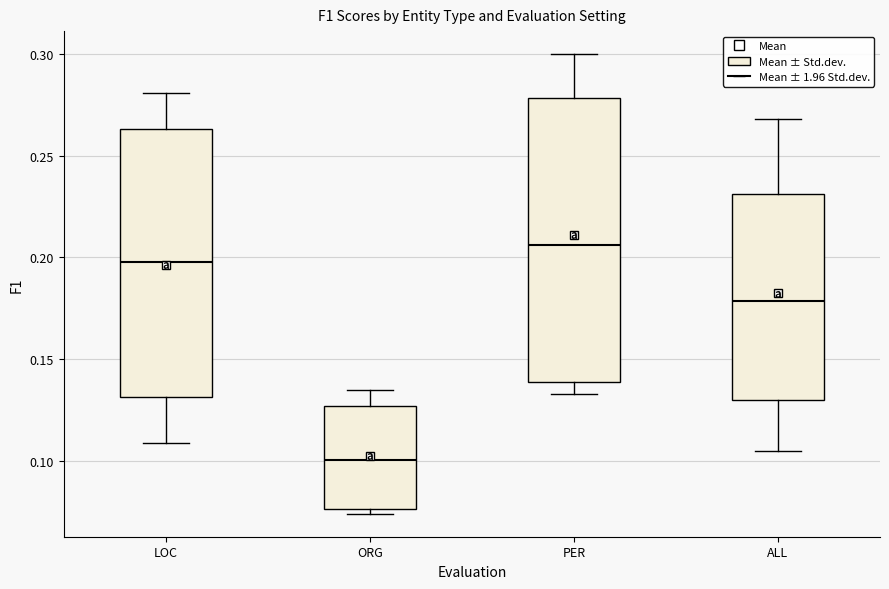

Comparing the boxes themselves (not the whiskers), which one is the tallest?

PER